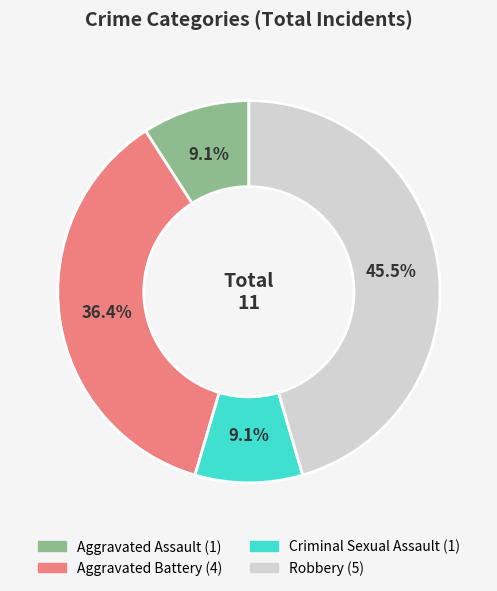

Which slice is the largest?

Robbery